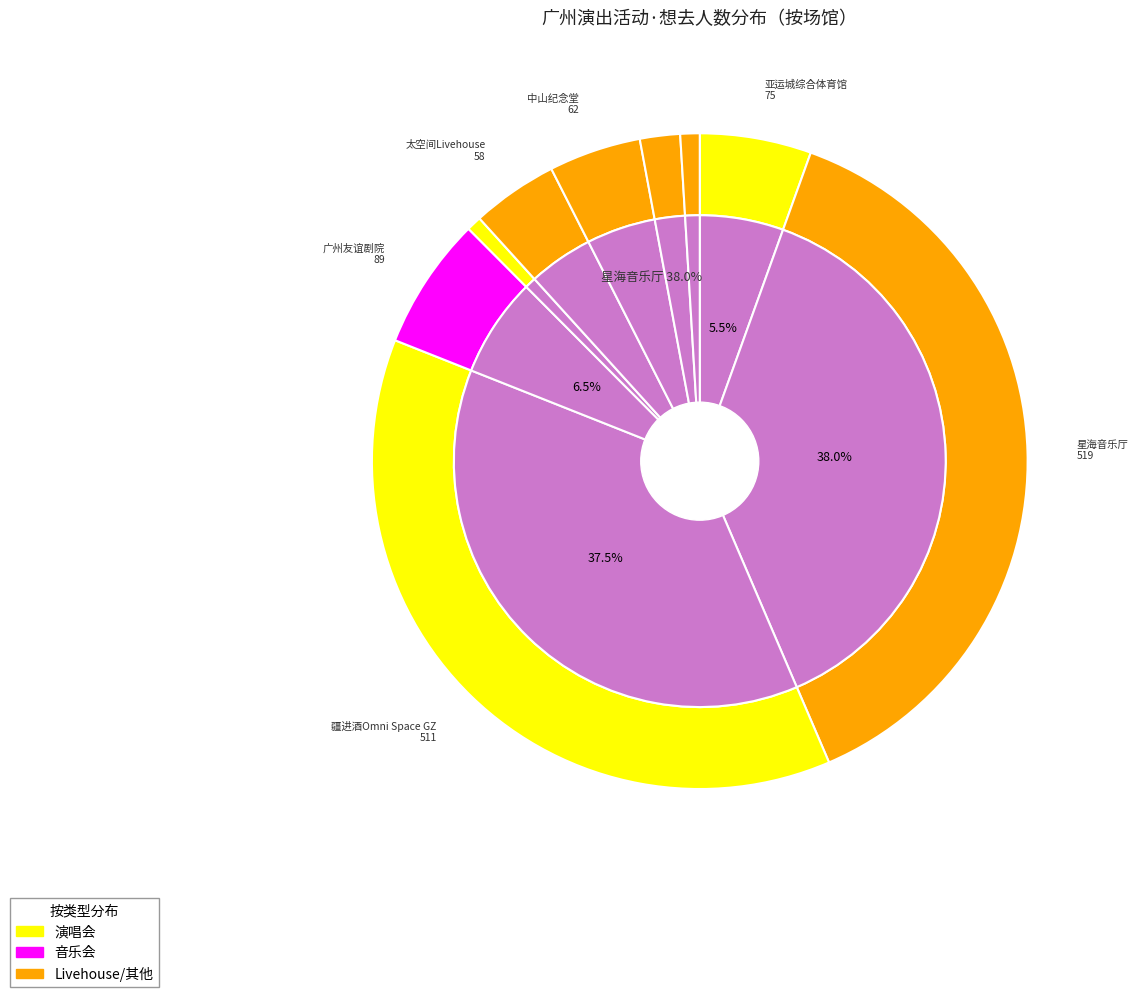

Does 番禺市桥文化中心 account for over 50% of the chart?

No